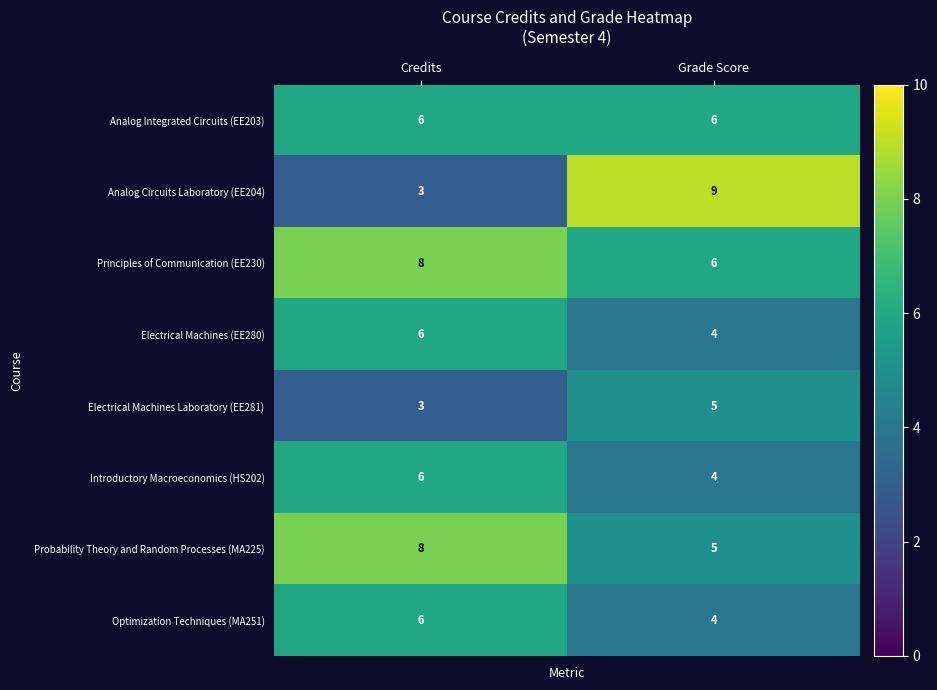

Reading left to right, transcribe all the data shown in this chart.

Analog Integrated Circuits (EE203): Credits=6	Grade Score=6
Analog Circuits Laboratory (EE204): Credits=3	Grade Score=9
Principles of Communication (EE230): Credits=8	Grade Score=6
Electrical Machines (EE280): Credits=6	Grade Score=4
Electrical Machines Laboratory (EE281): Credits=3	Grade Score=5
Introductory Macroeconomics (HS202): Credits=6	Grade Score=4
Probability Theory and Random Processes (MA225): Credits=8	Grade Score=5
Optimization Techniques (MA251): Credits=6	Grade Score=4